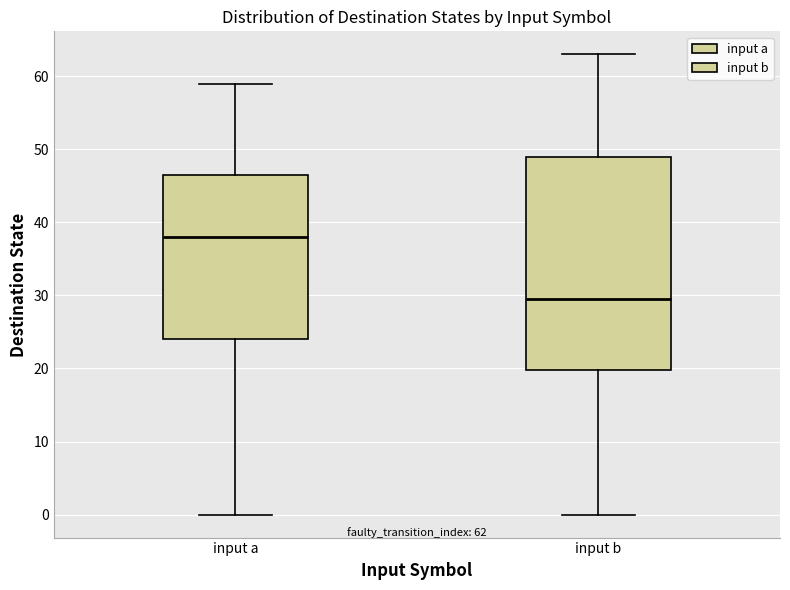

Which box's median line is the lowest?

input b